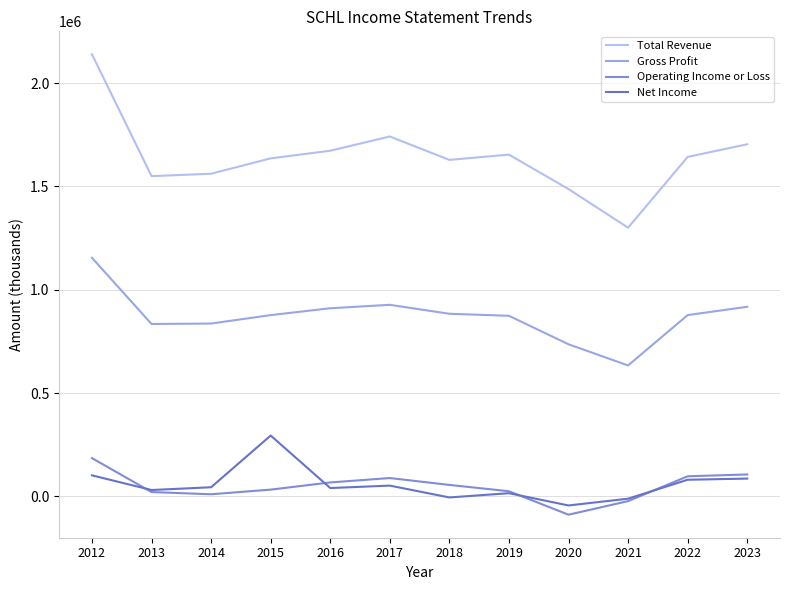

What is the spread (max minus min) of values at 2017?

1689300